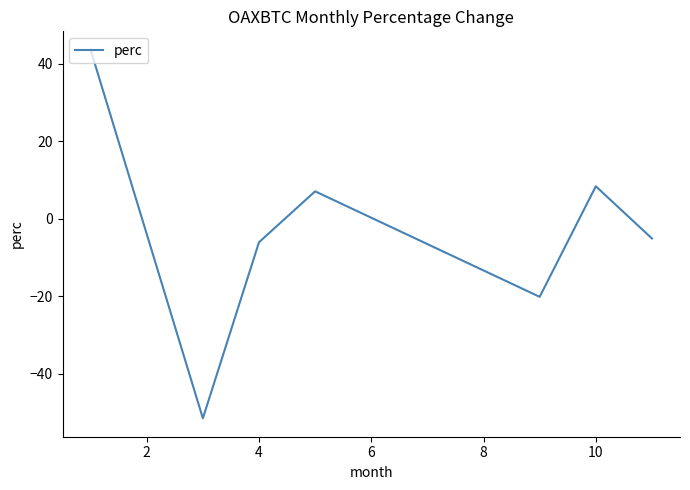

What is the sum of all values?

-24.0